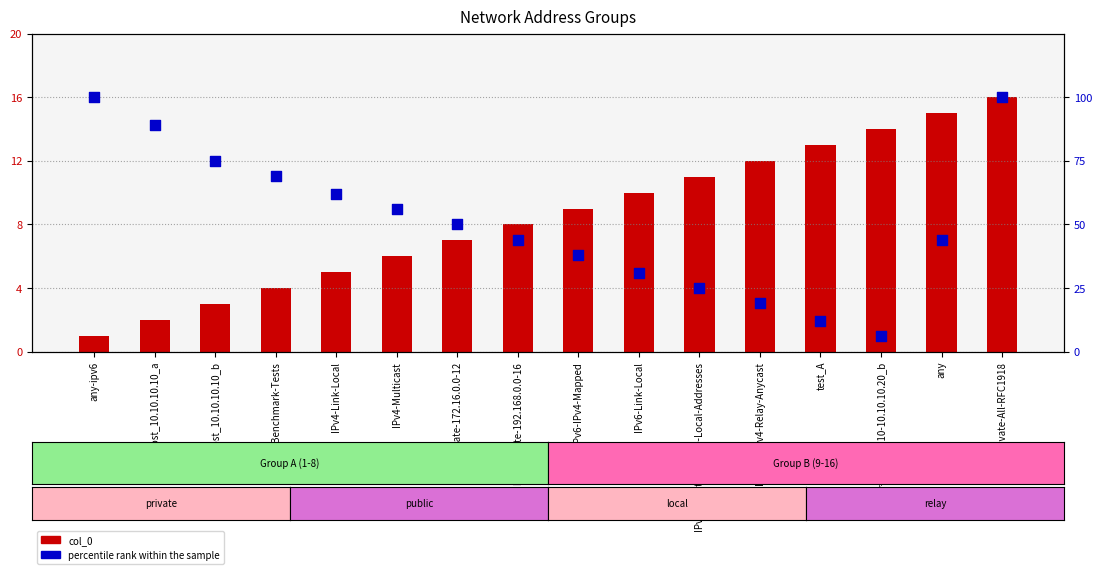

What are all the series names shown in the legend?

col_0, percentile rank within the sample